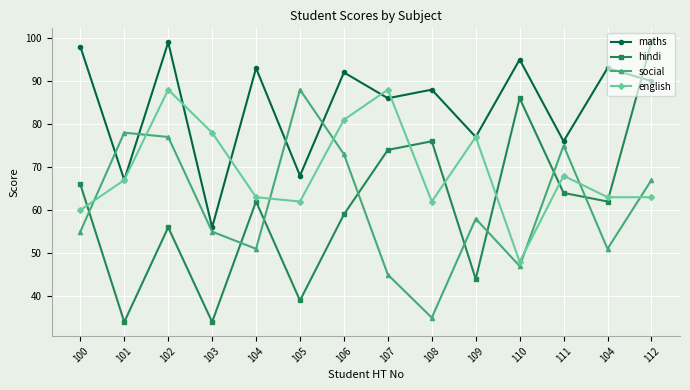

At how many categories does at least one series exceed 53?

14